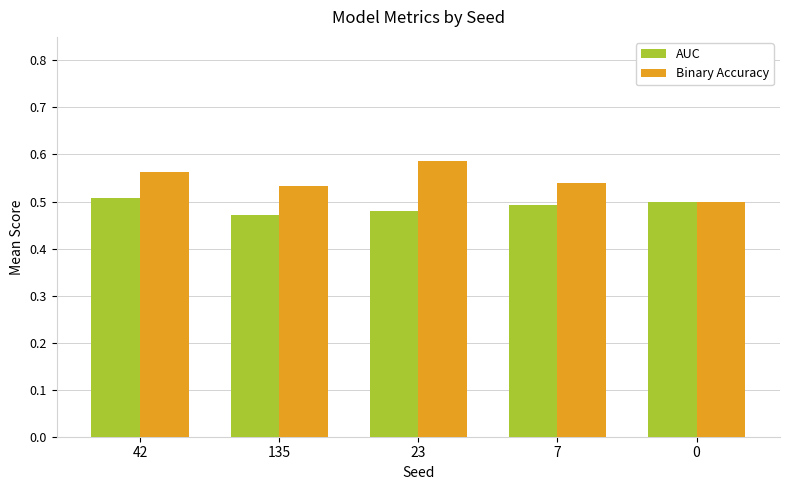

What is the sum of the AUC values at 0 and 42?

1.0